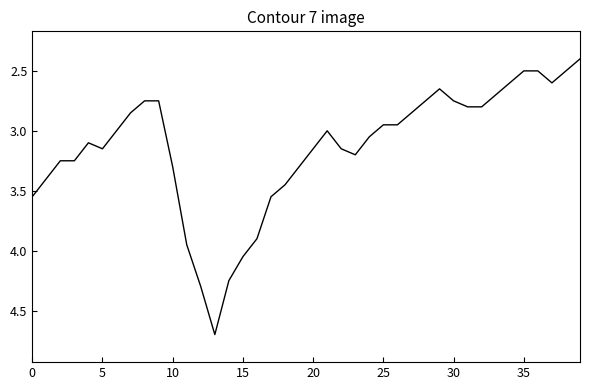

What is the minimum value shown in the chart?

2.4